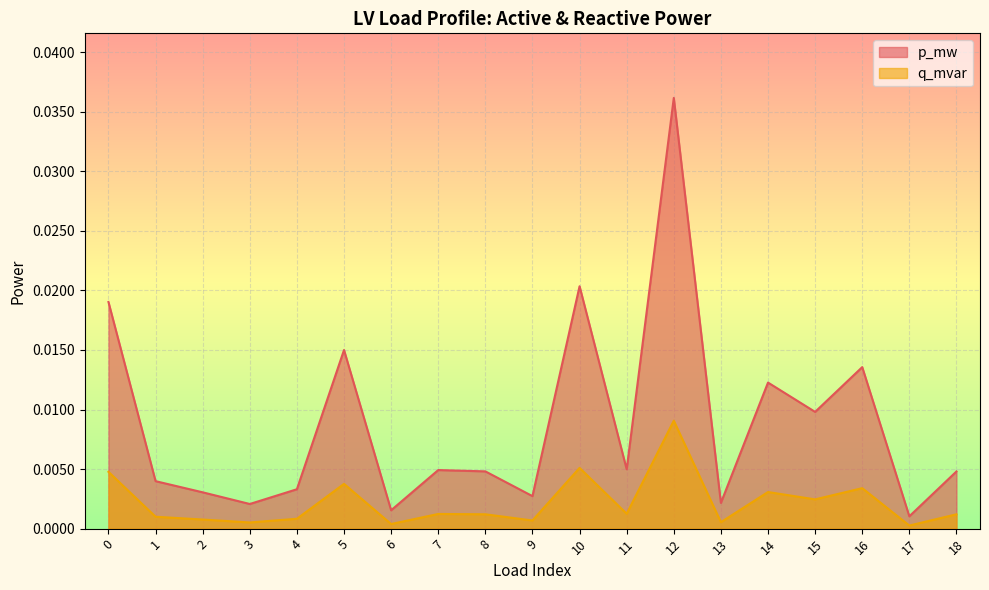

How many lines are shown in the chart?

2